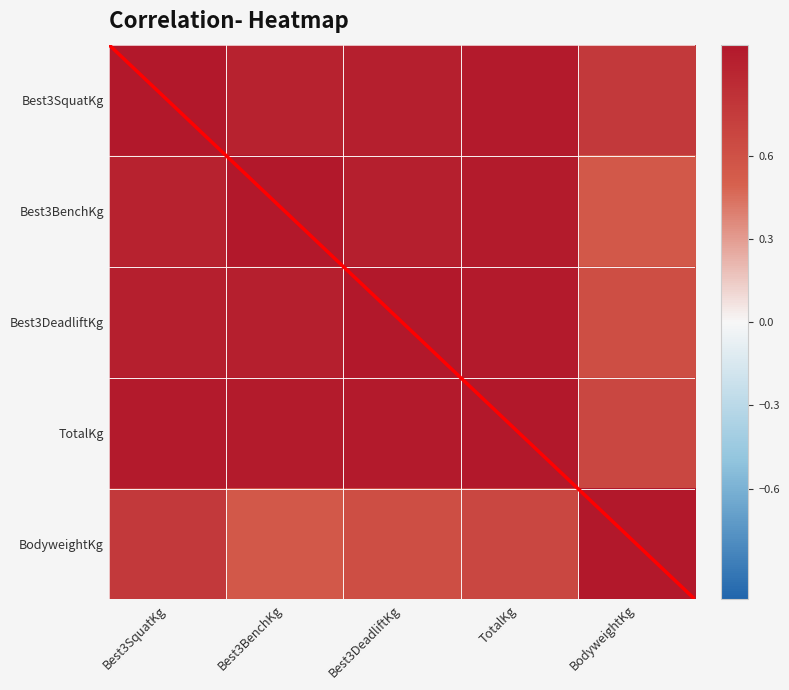

Rank the series at Best3SquatKg from lowest to highest value.

BodyweightKg, Best3BenchKg, Best3DeadliftKg, TotalKg, Best3SquatKg